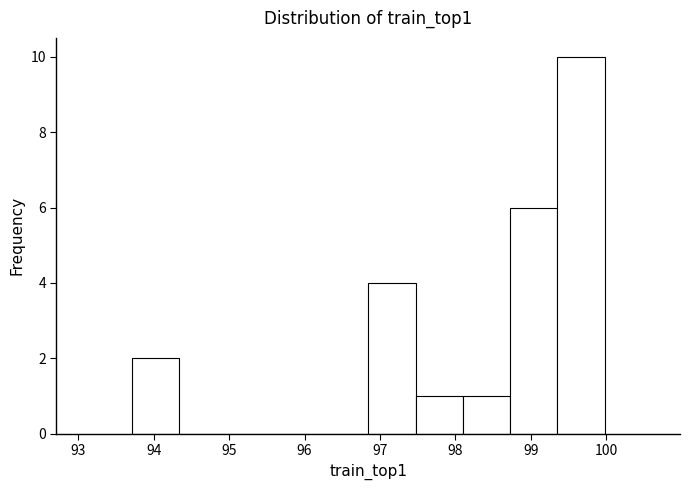

Reading left to right, list every bar in this chart as the range it spans on the x-axis followed by its height. Neither the bar edges nor the heights are printed on the chart, so give them approximately, as read against the axes.

93.7 to 94.3: 2
94.3 to 95.0: 0
95.0 to 95.6: 0
95.6 to 96.2: 0
96.2 to 96.8: 0
96.8 to 97.5: 4
97.5 to 98.1: 1
98.1 to 98.7: 1
98.7 to 99.4: 6
99.4 to 100.0: 10